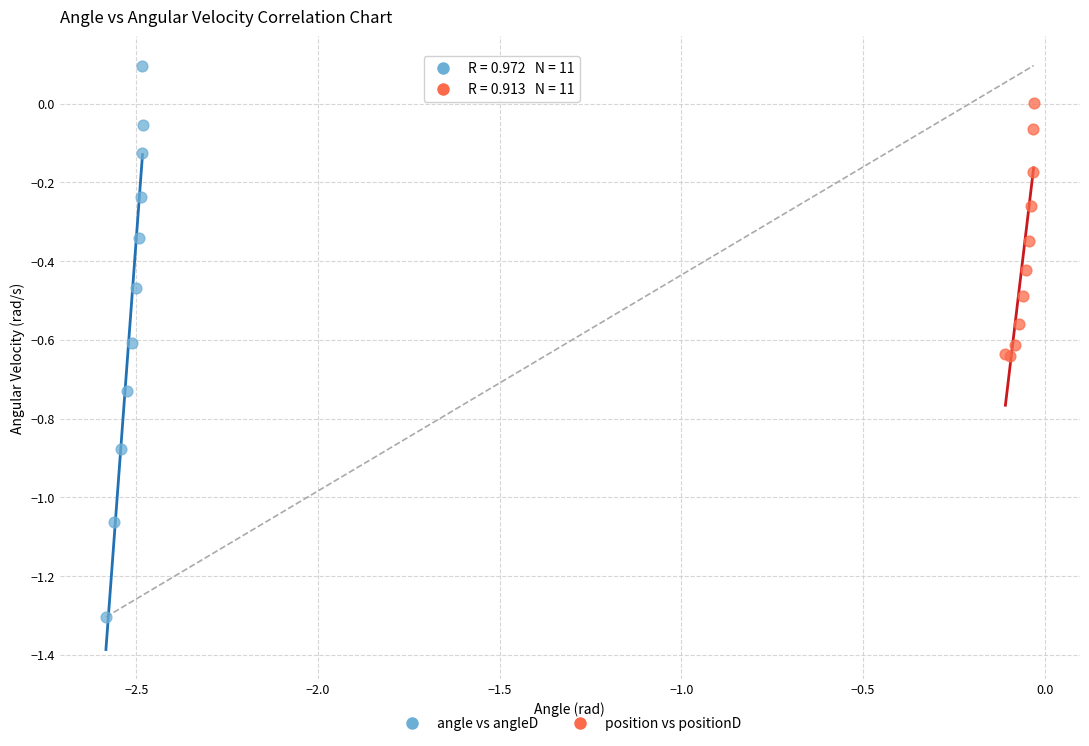

Which series reaches the maximum Y coordinate?

angle vs angleD